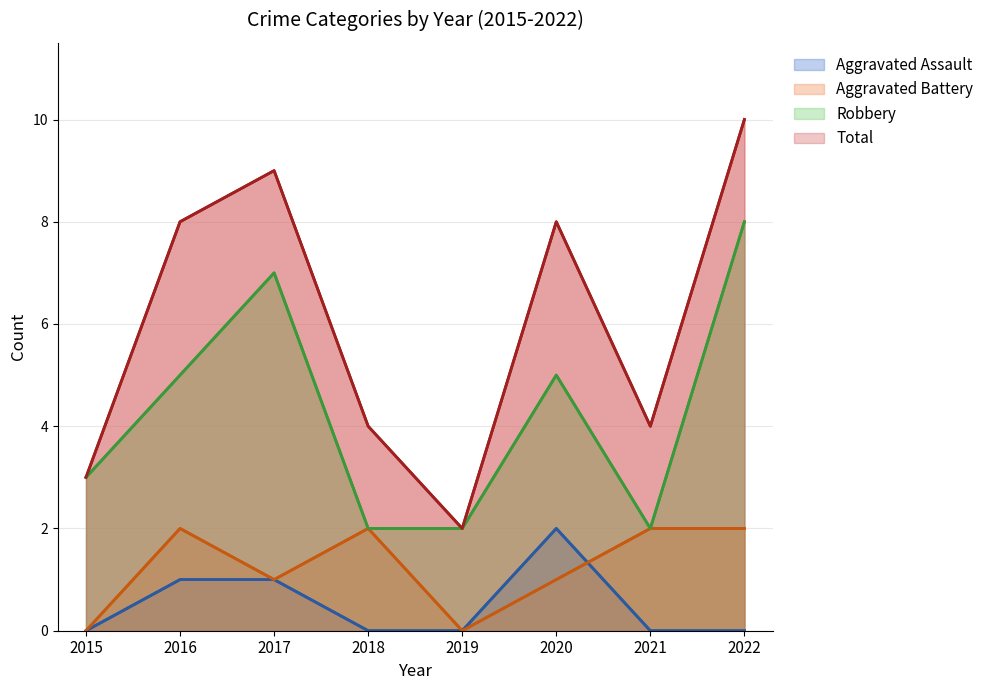

What is the greatest value displayed?

10